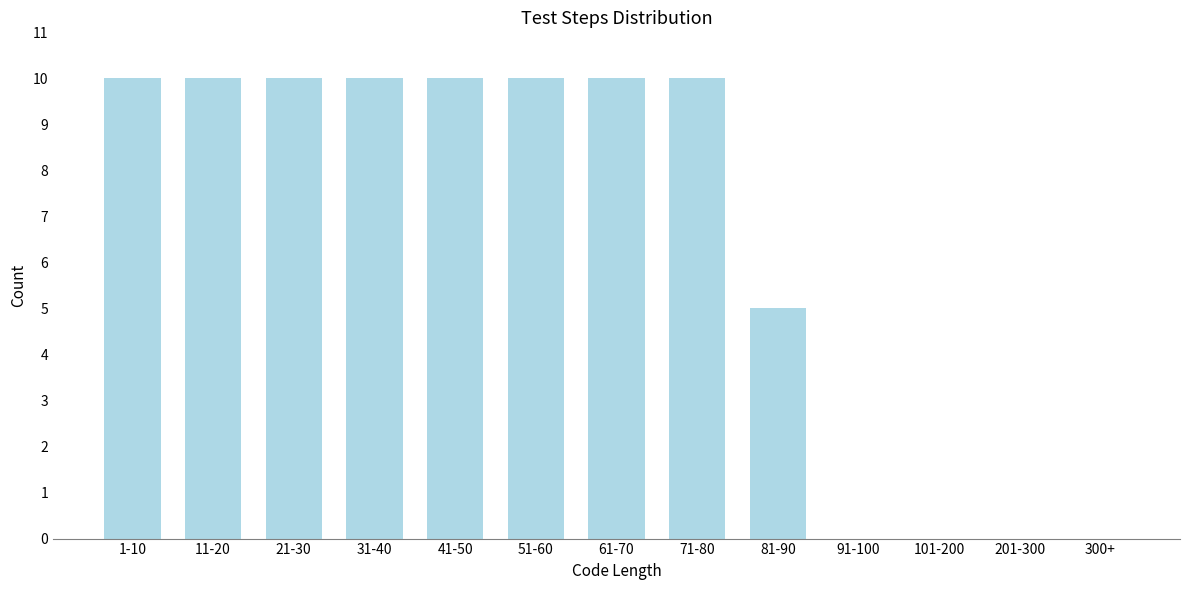

Reading left to right, list all the values displayed in this chart.

1-10=10	11-20=10	21-30=10	31-40=10	41-50=10	51-60=10	61-70=10	71-80=10	81-90=5	91-100=0	101-200=0	201-300=0	300+=0